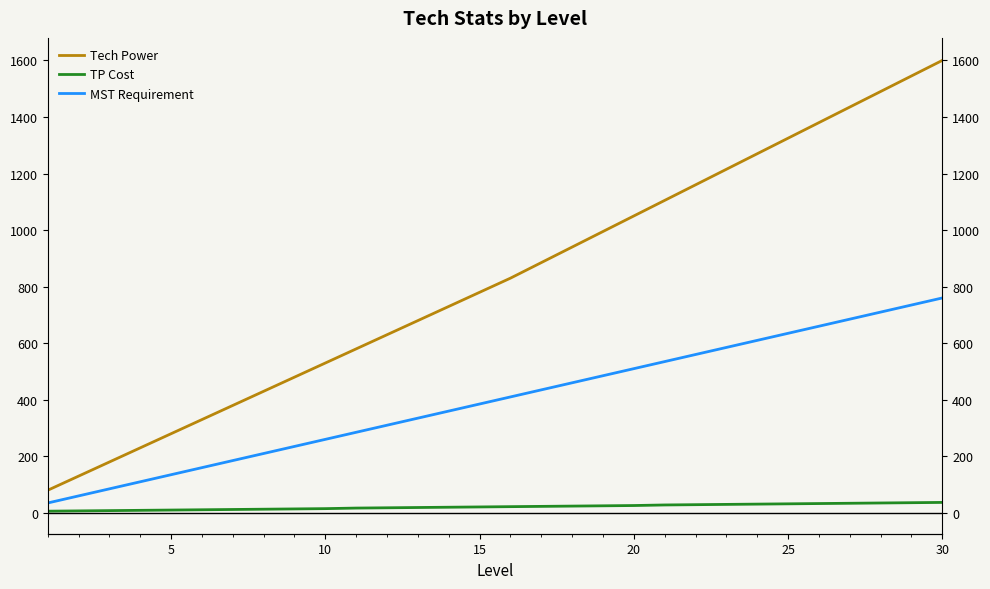

Where is TP Cost nearest to the value 21?

15